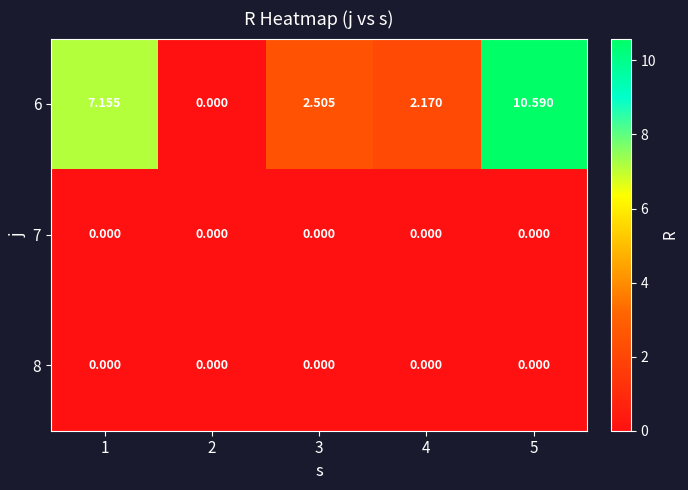

How many values in 6 are above zero?

4